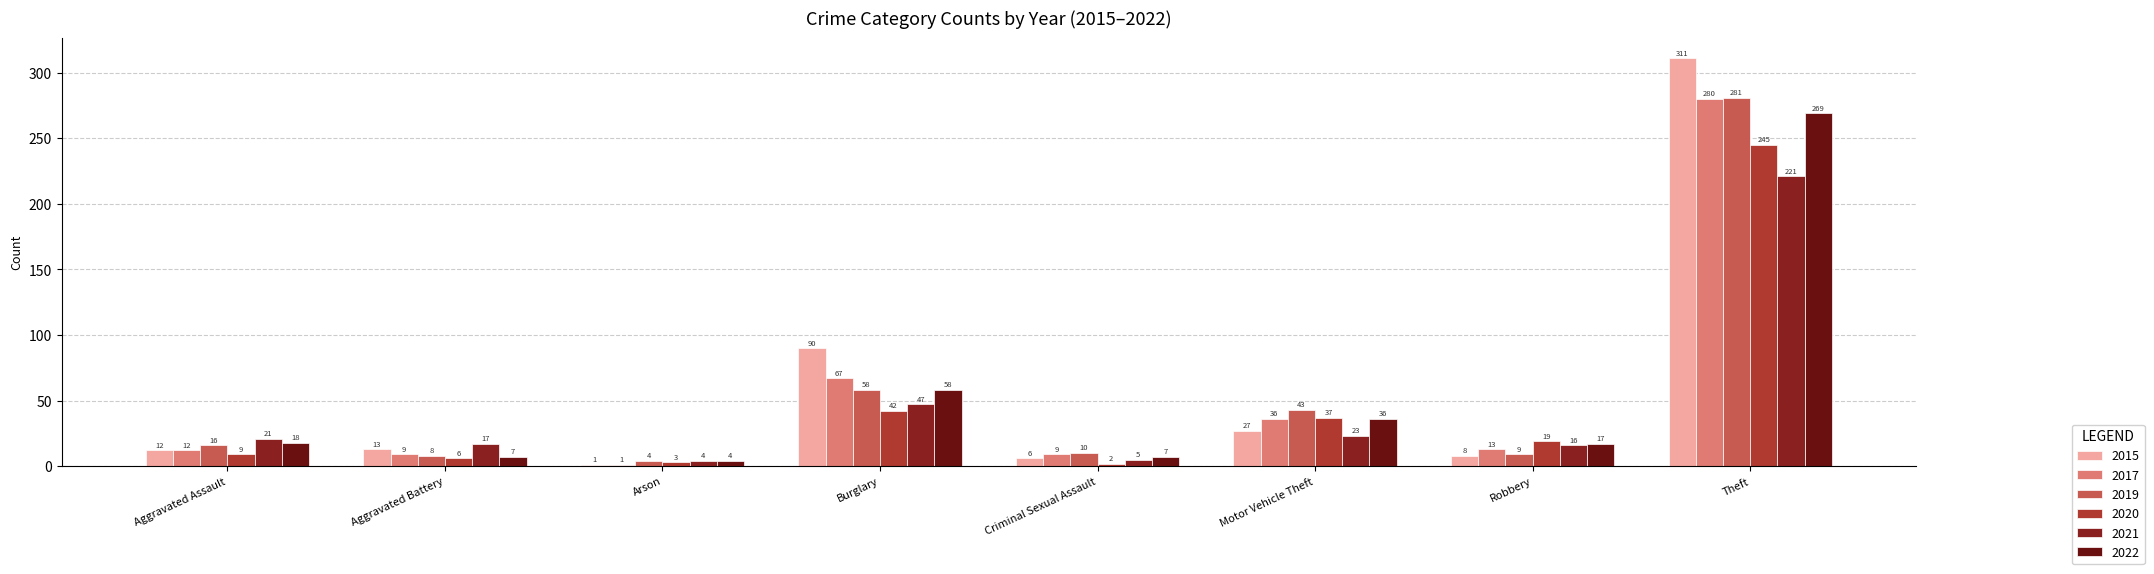

How many bars are there in total?

48